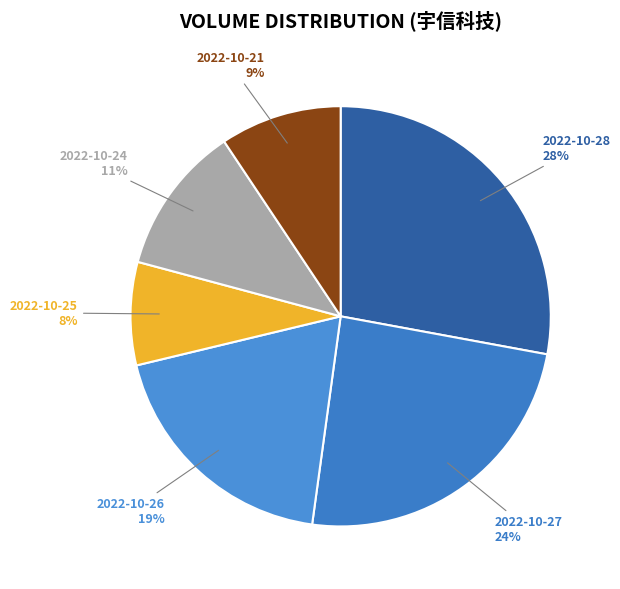

To the nearest percent, what percentage of the pie is 2022-10-21?

9%